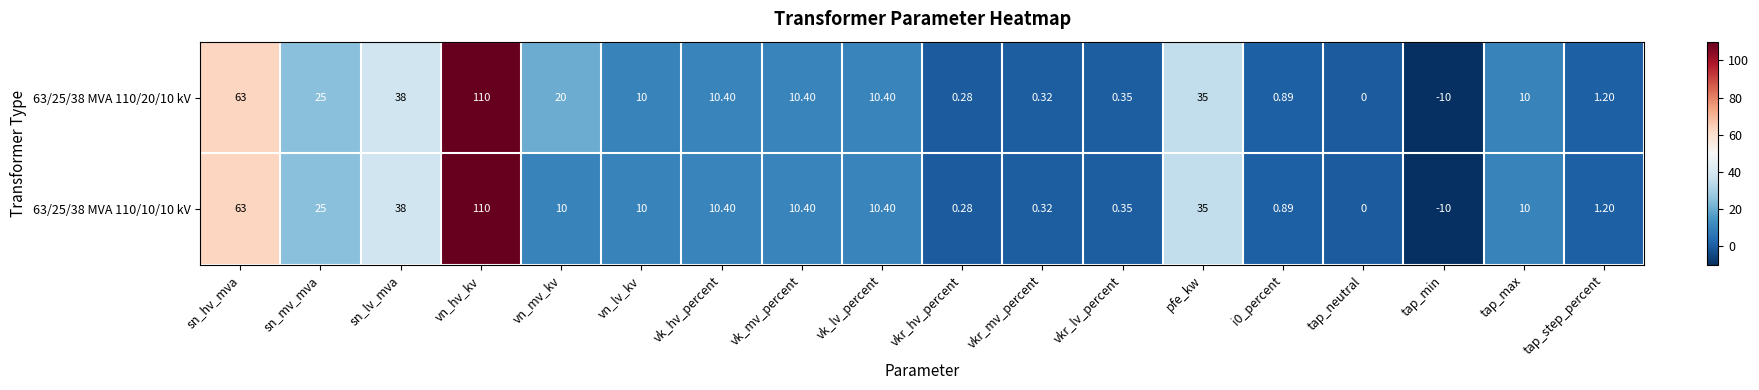

How many distinct data groups are displayed?

2